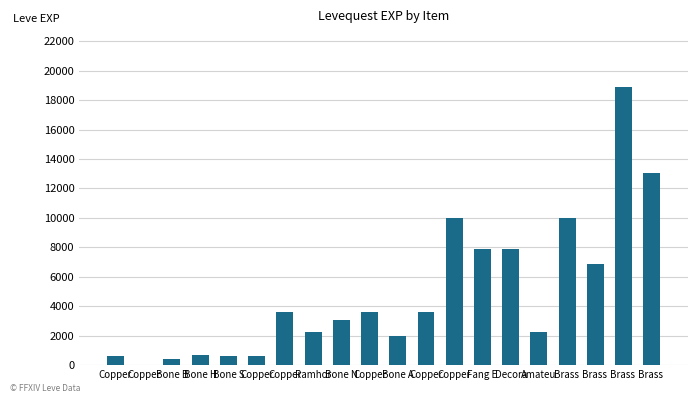

How many categories are shown in the chart?

20